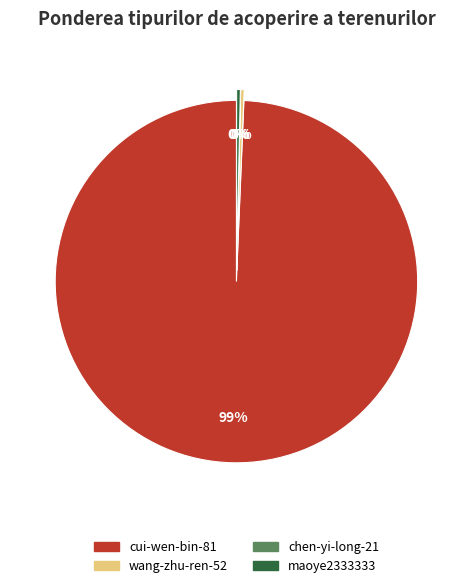

Does cui-wen-bin-81 represent more than half of the total?

Yes